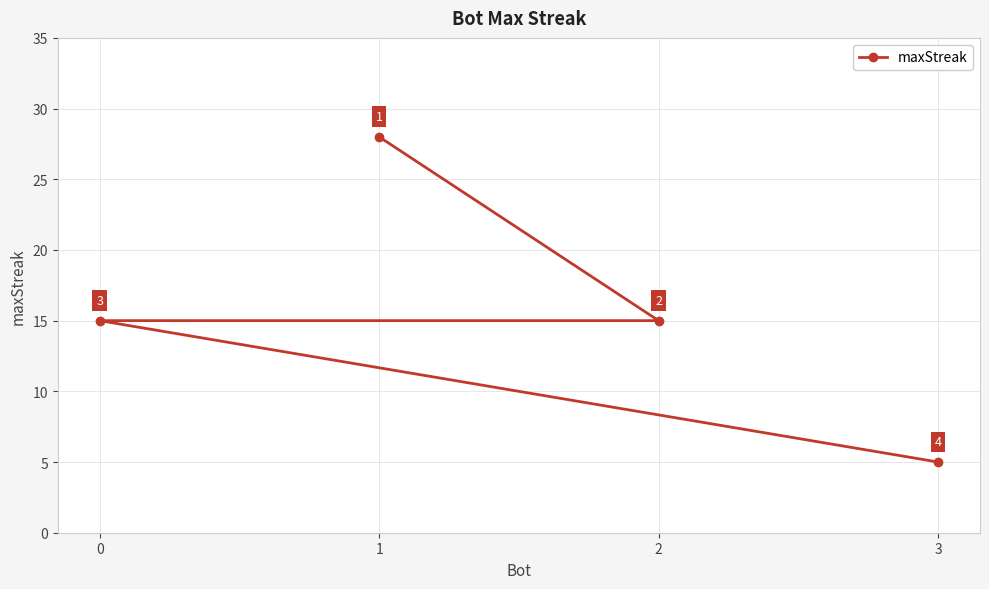

At which category does the chart reach its peak across all series?

1